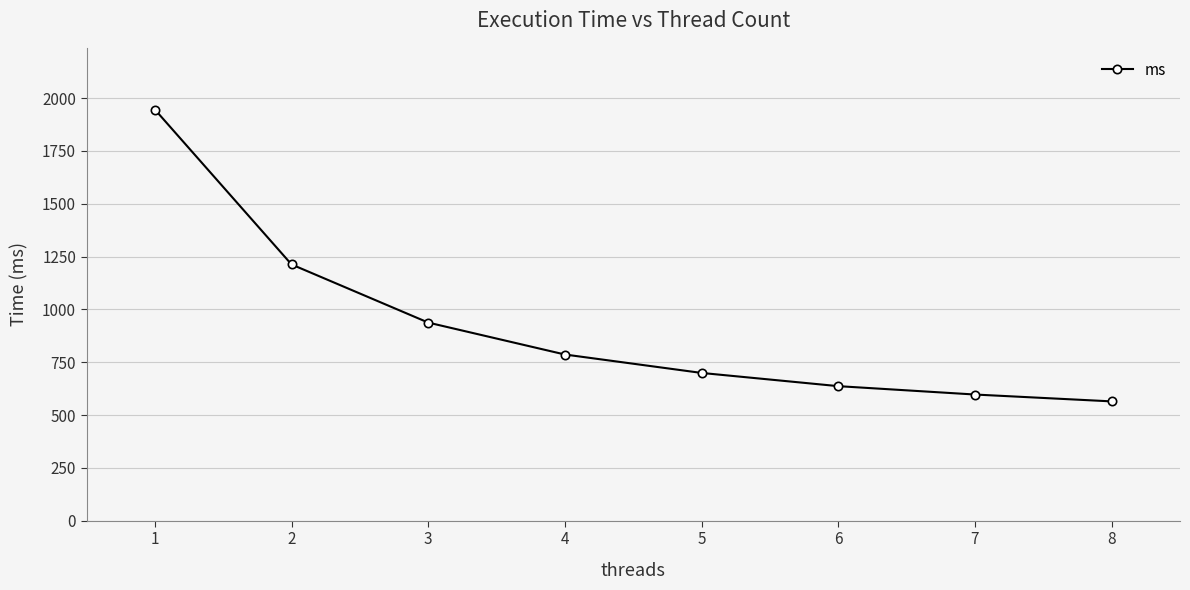

How many lines are shown in the chart?

1